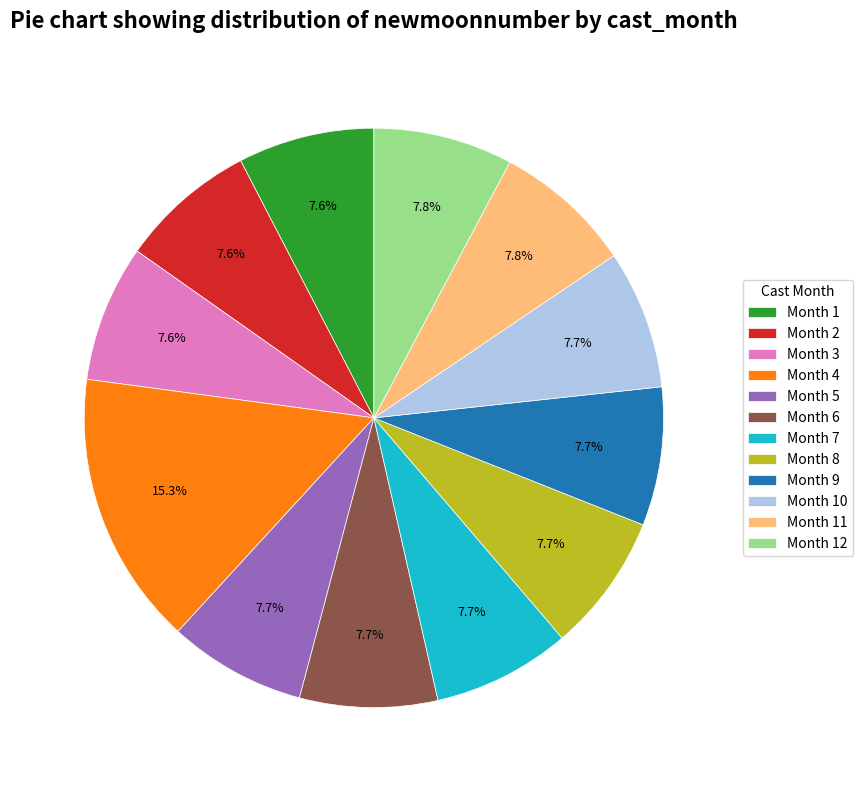

Do Month 2 and Month 8 together represent more than half of the pie?

No